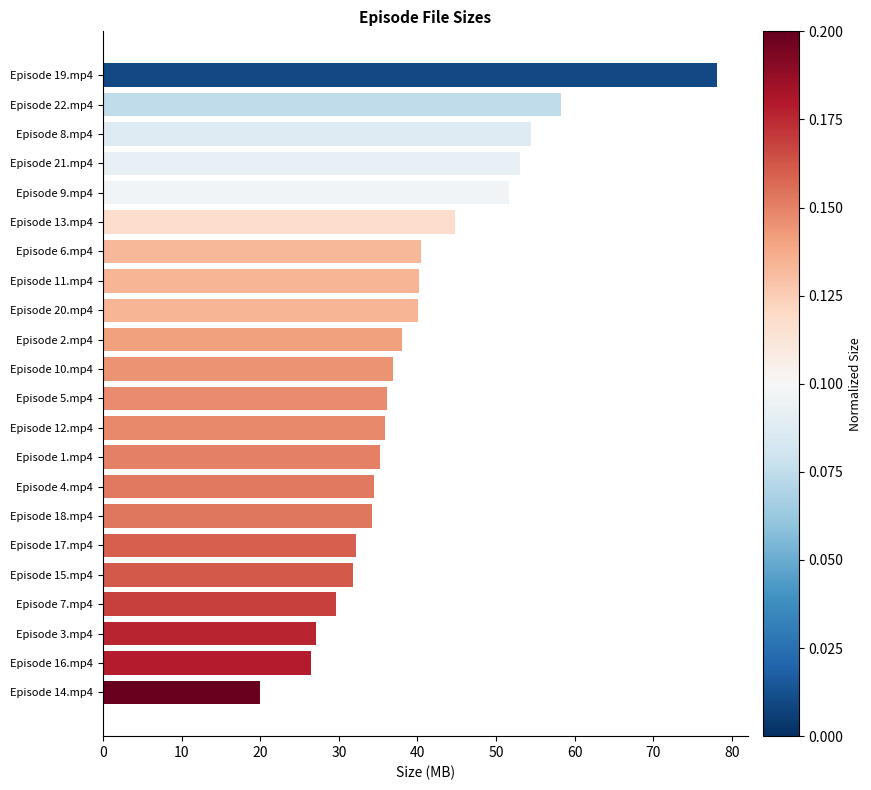

Which has a higher value, Episode 20.mp4 or Episode 14.mp4?

Episode 20.mp4